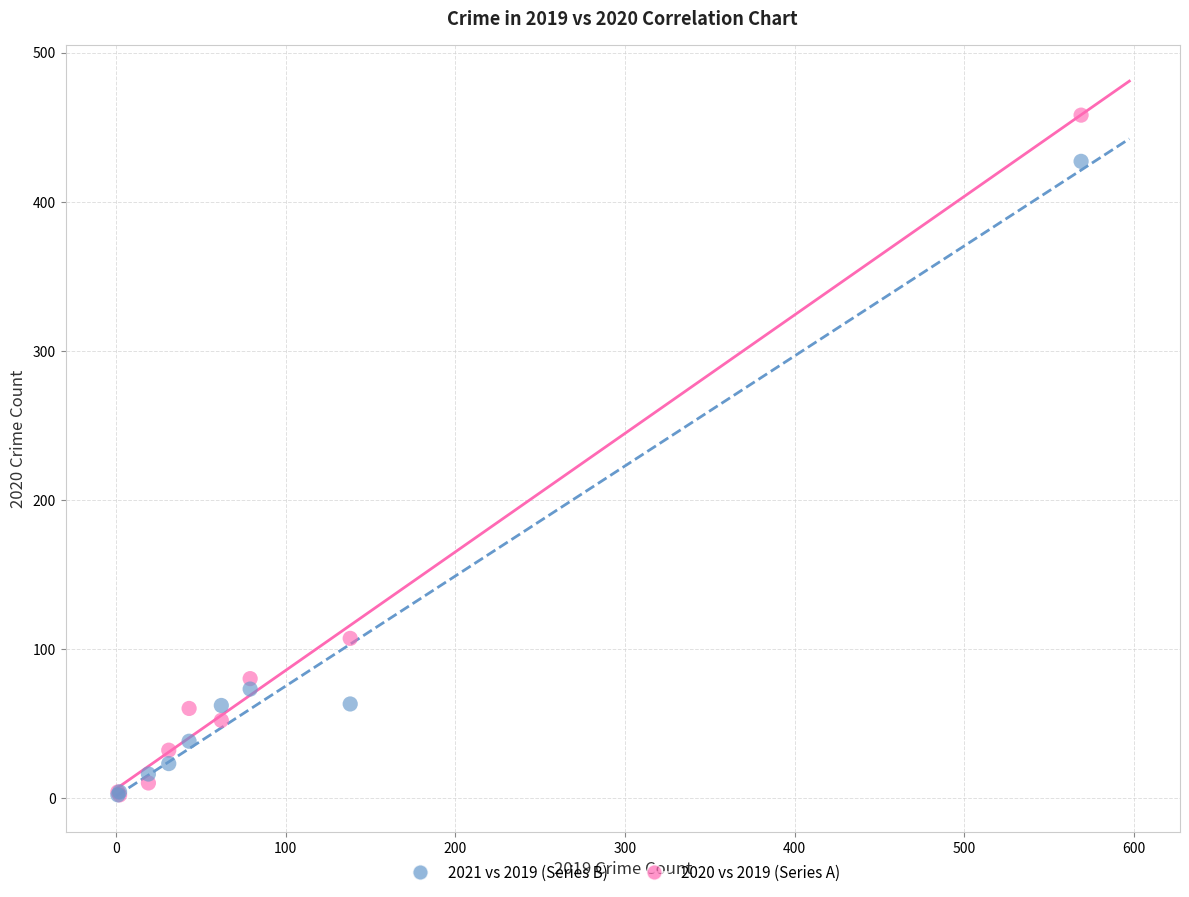

In the 2021 vs 2019 (Series B) series, what Y value is closest to 214?

73